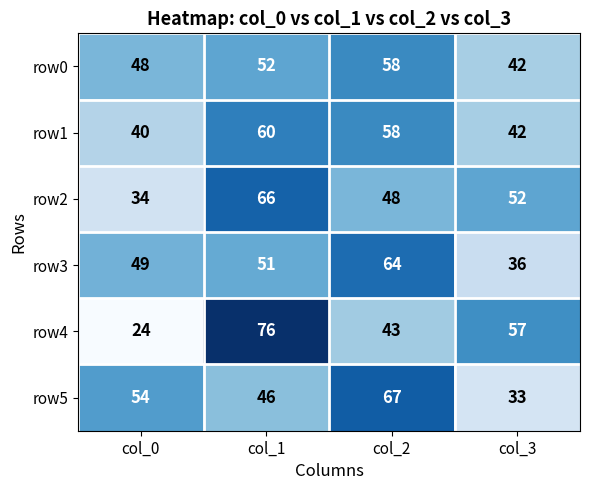

True or false: row5 has a value of 82 at col_1.

False